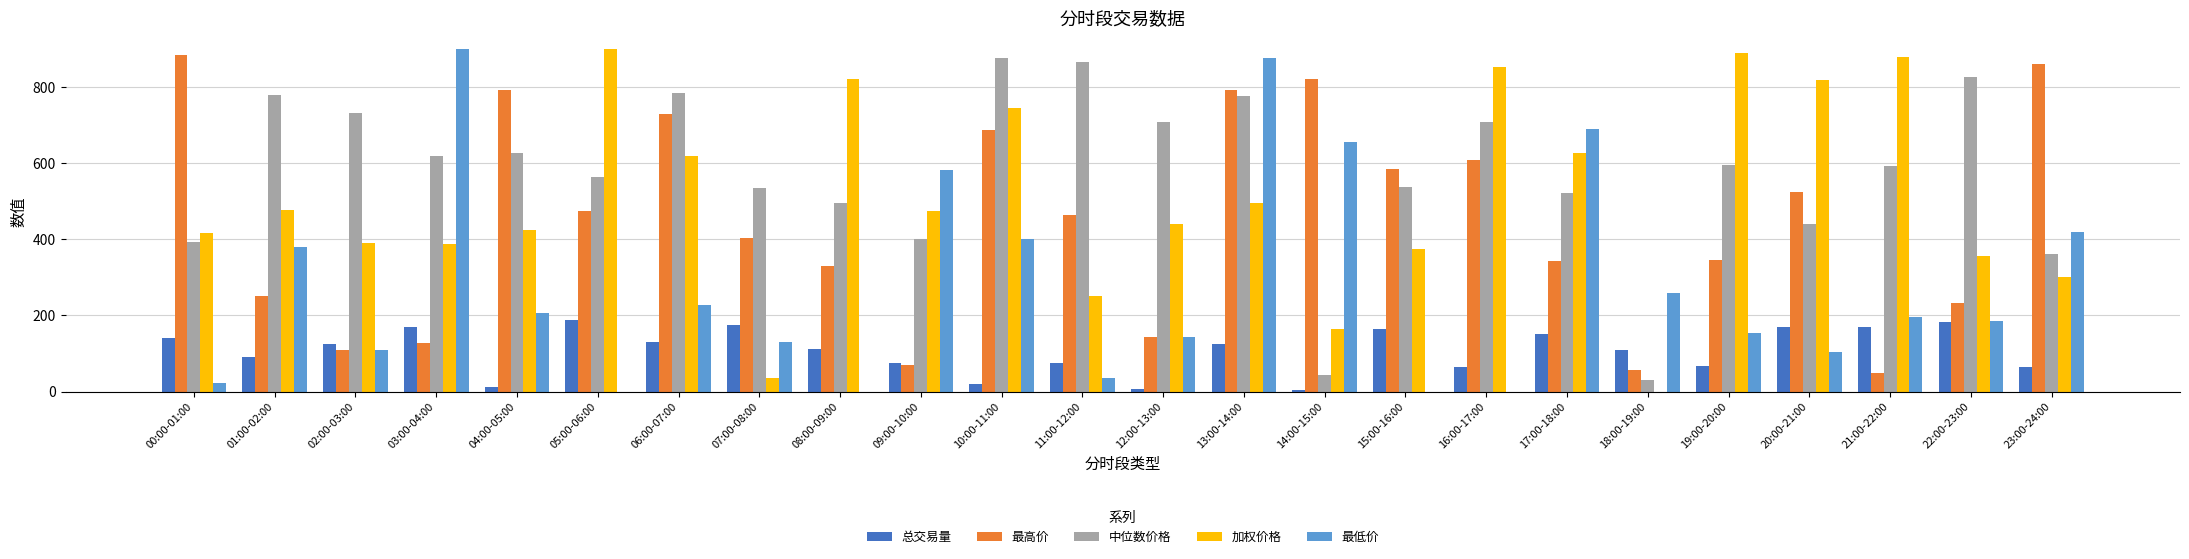

What is the maximum value for 加权价格?

898.7